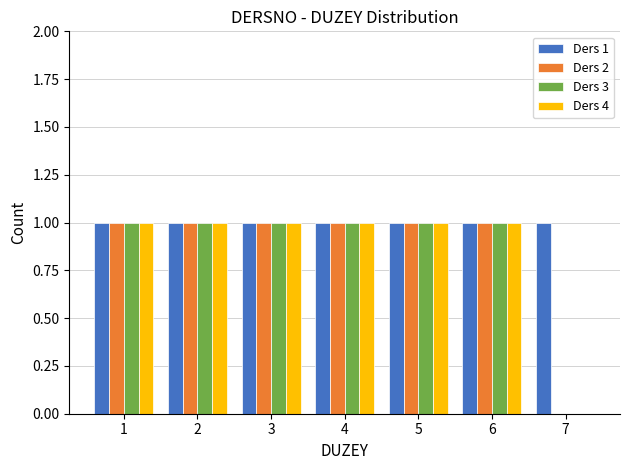

Which series has the largest total across all categories?

Ders 1